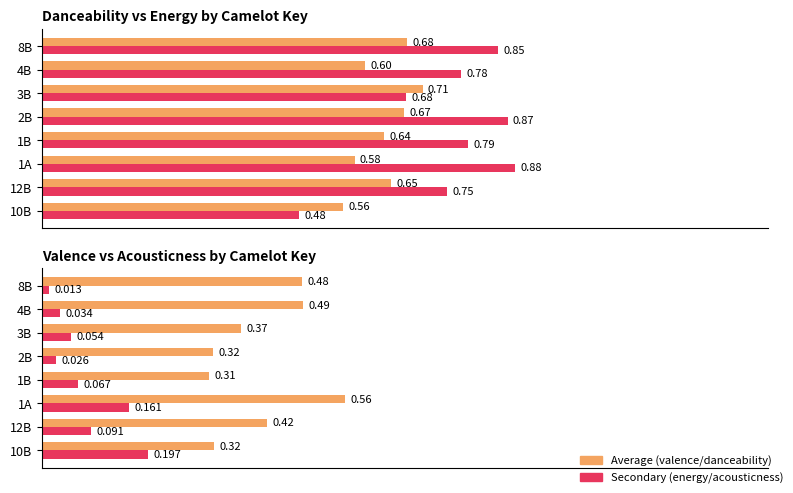

Which series has the largest range (max minus min)?

Average energy